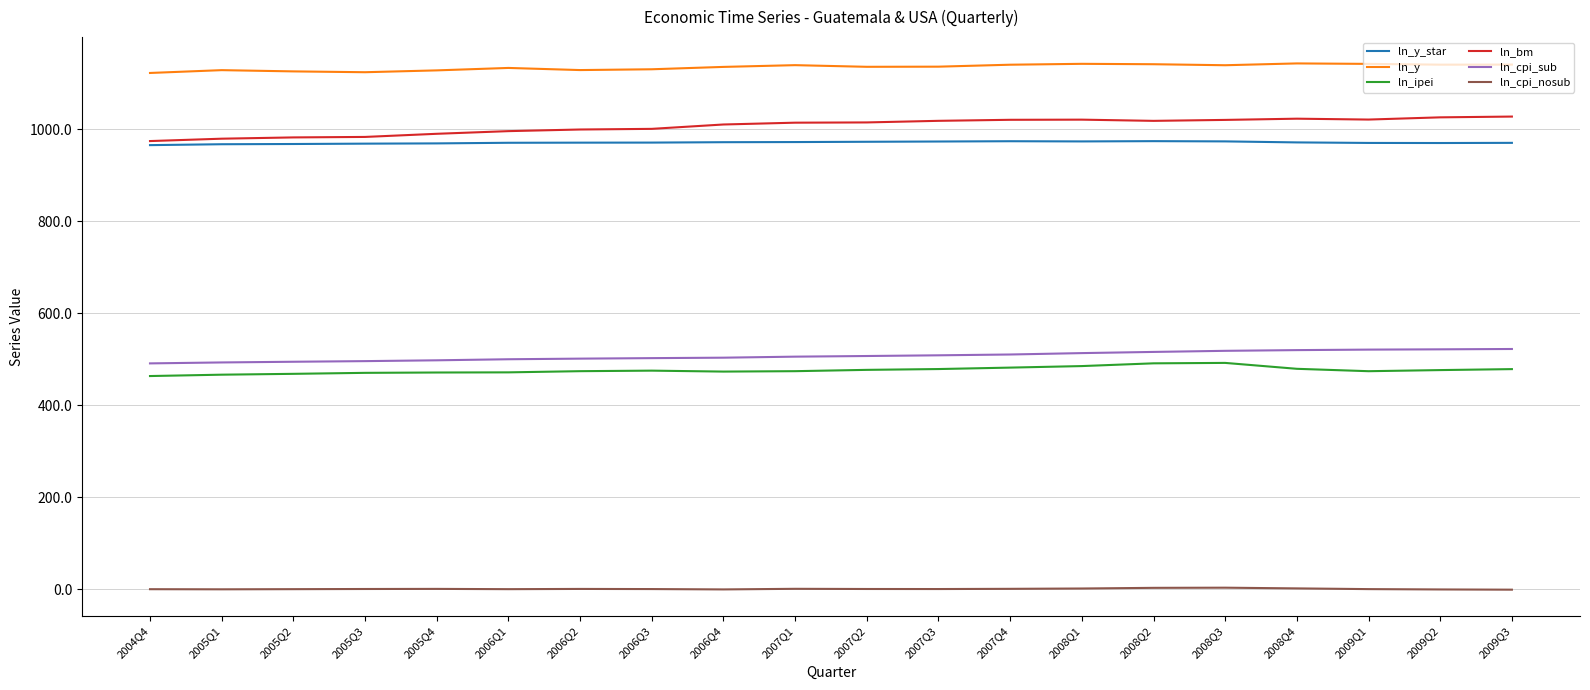

True or false: ln_cpi_sub and ln_y_star cross at least once.

False